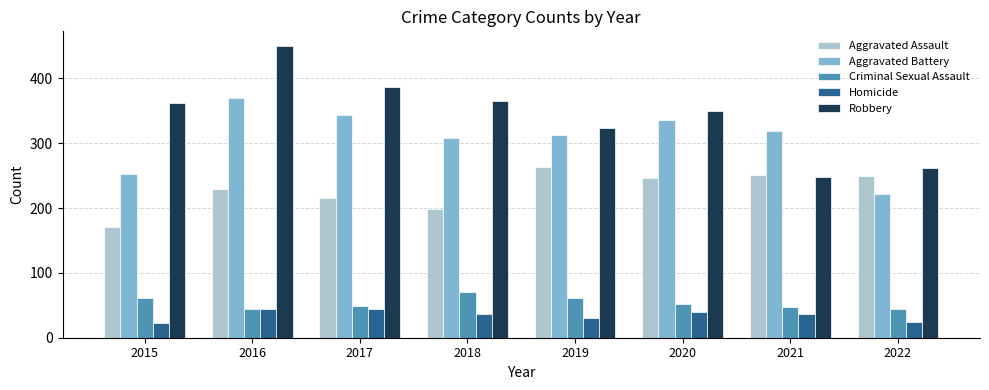

List the series in order of their peak value, highest first.

Robbery, Aggravated Battery, Aggravated Assault, Criminal Sexual Assault, Homicide